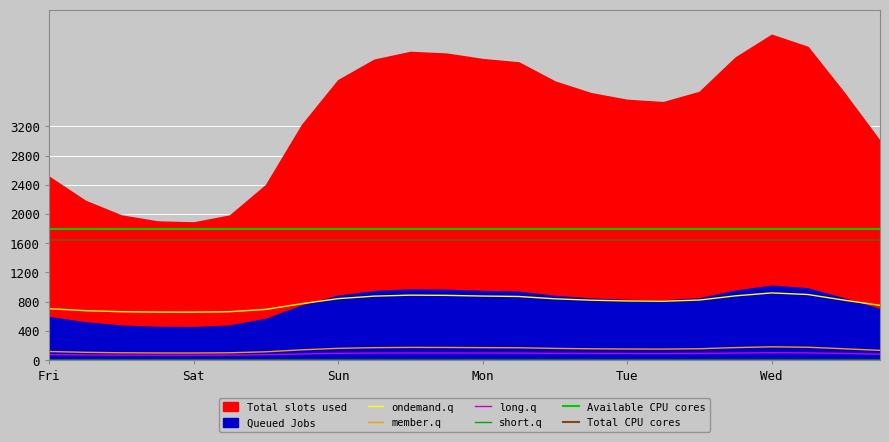

True or false: ondemand.q has a value of 841.5 at Sun.

True